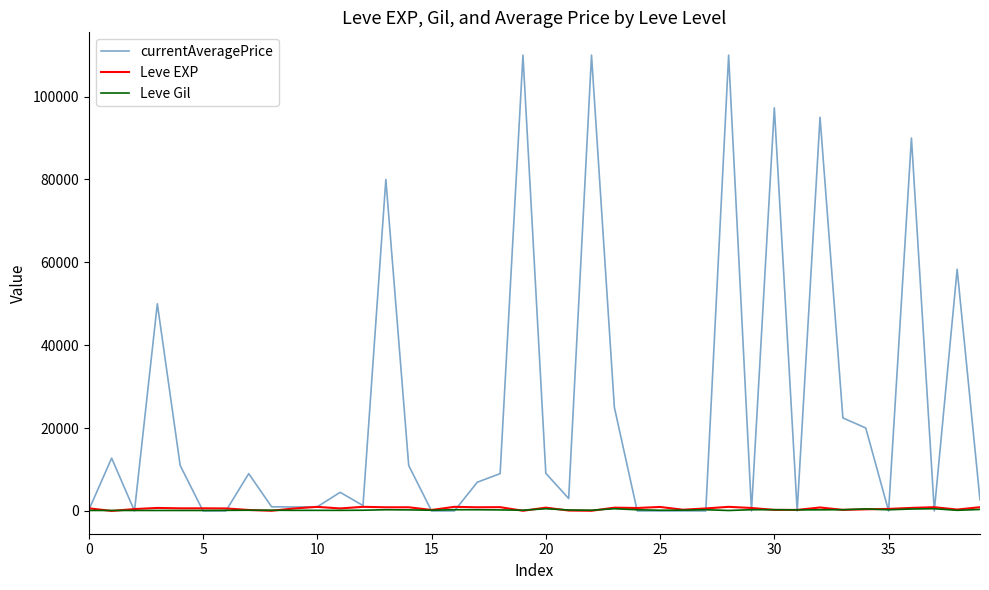

What is the highest value of the Leve Gil series?

532